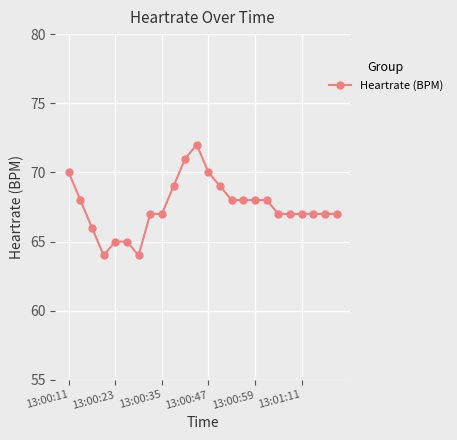

What is the maximum value shown in the chart?

72